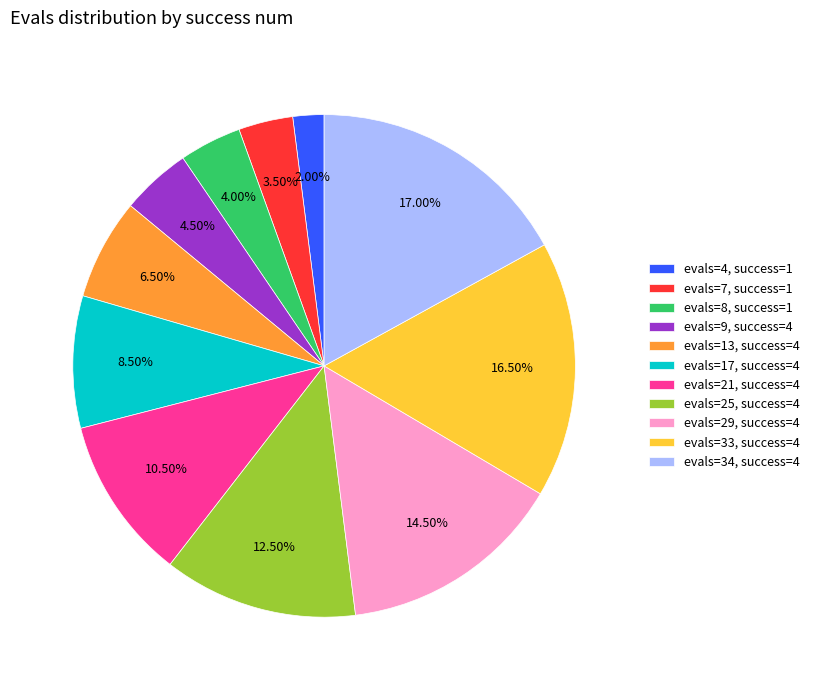

To the nearest percent, what is the difference between the largest and smallest slice percentages?

15%